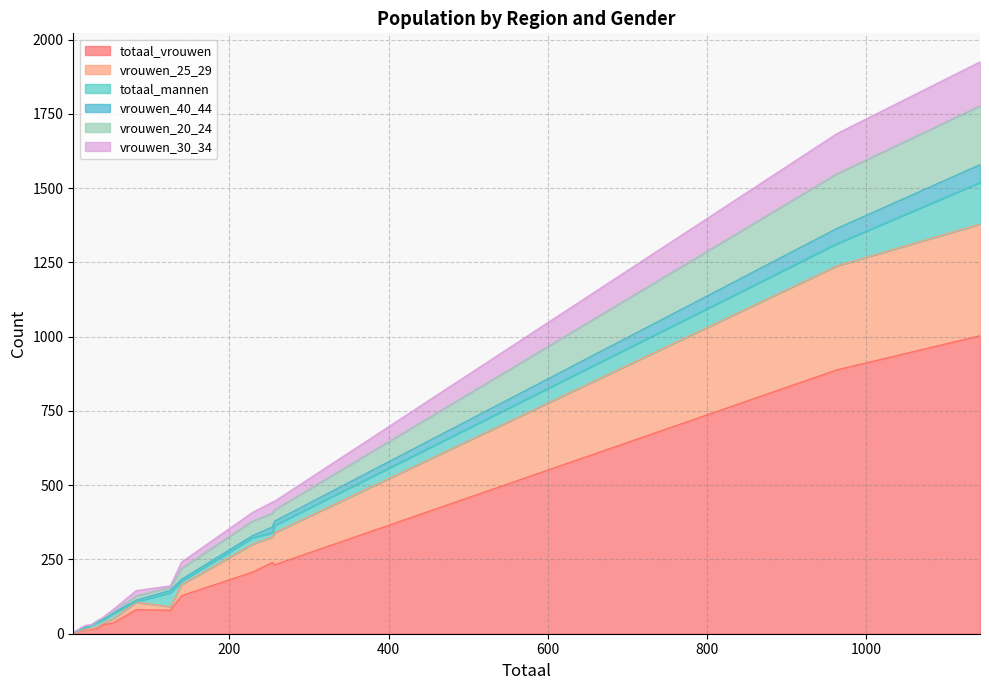

Does the chart display data point markers on the line(s)?

No